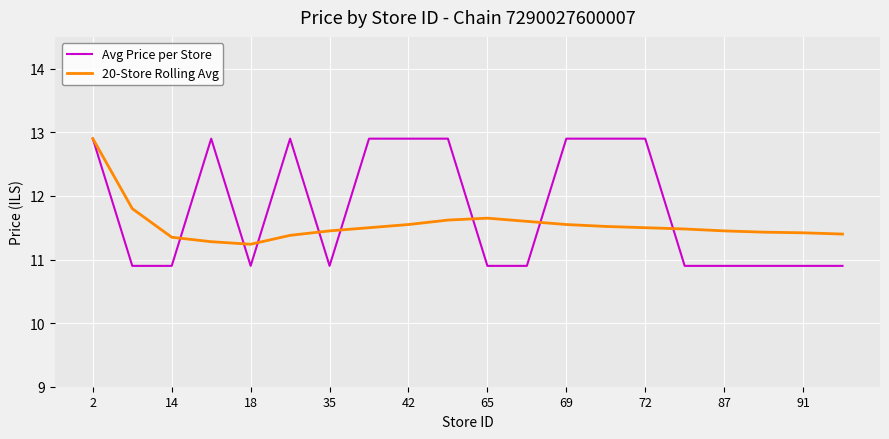

What is the average value of the Avg Price per Store series?

11.8